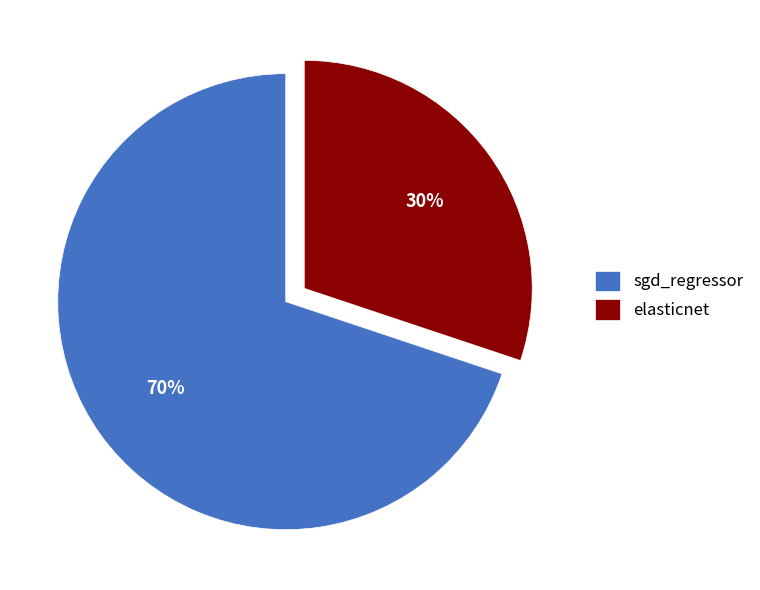

Count the number of slices in the pie.

2